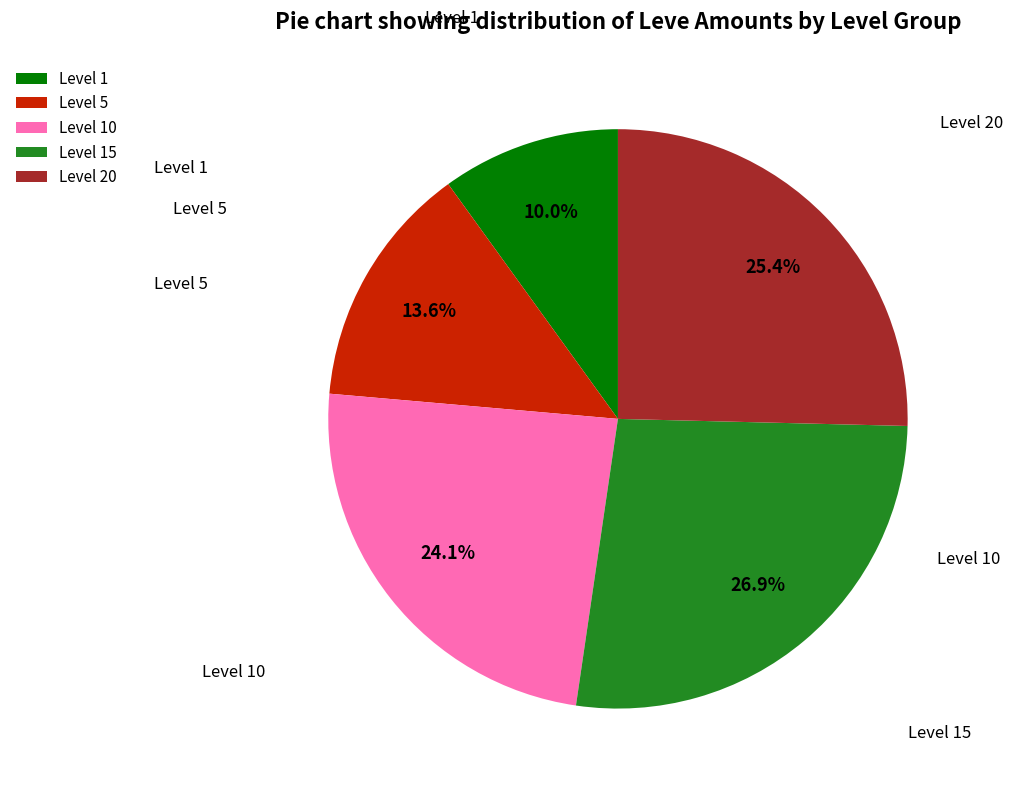

Approximately how many times larger is the value at Level 1 compared to Level 5?

0.7